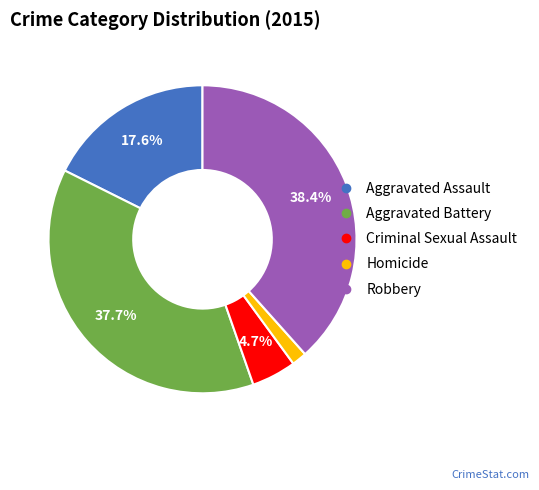

Which has a higher value, Robbery or Criminal Sexual Assault?

Robbery